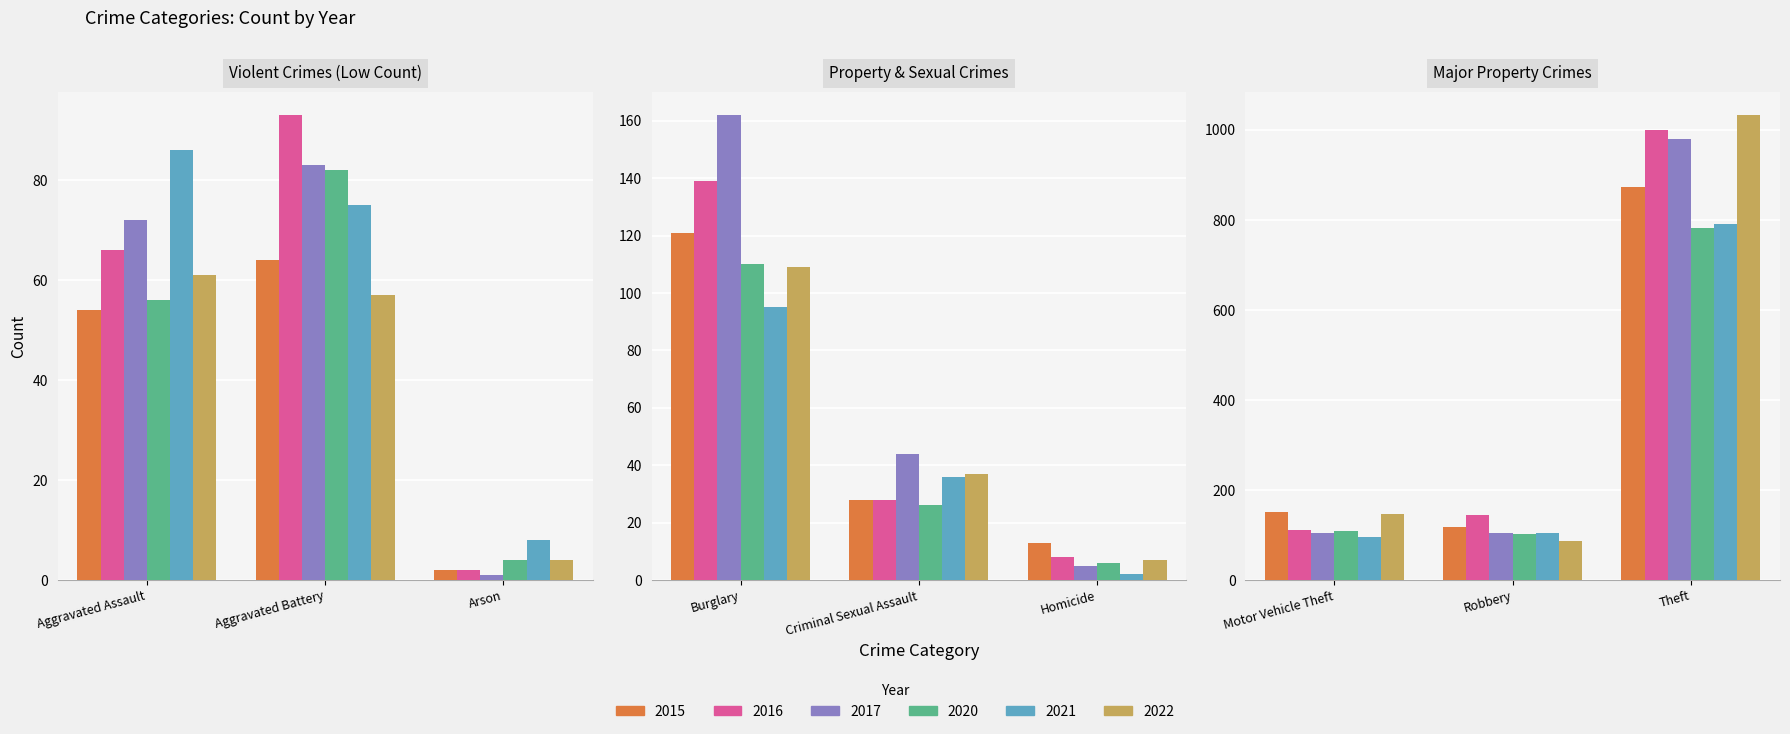

The 2016 series shows 0 at Arson. True or false?

False